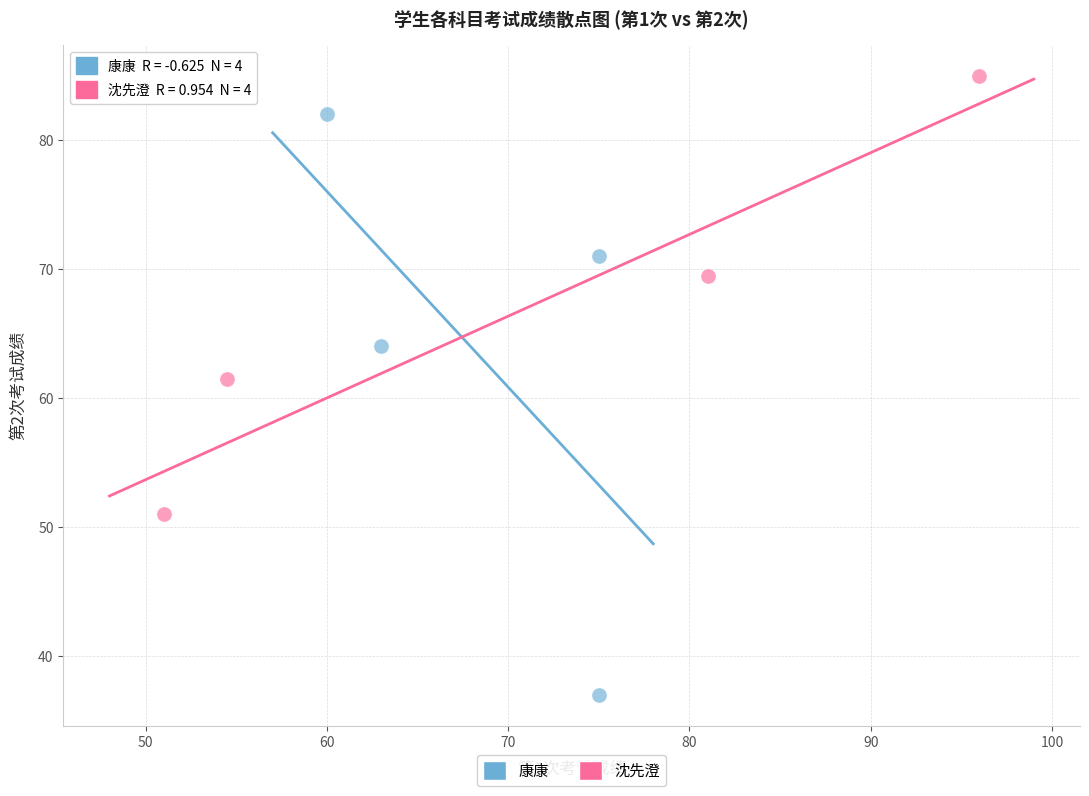

Which series has the largest Y range (max minus min)?

康康